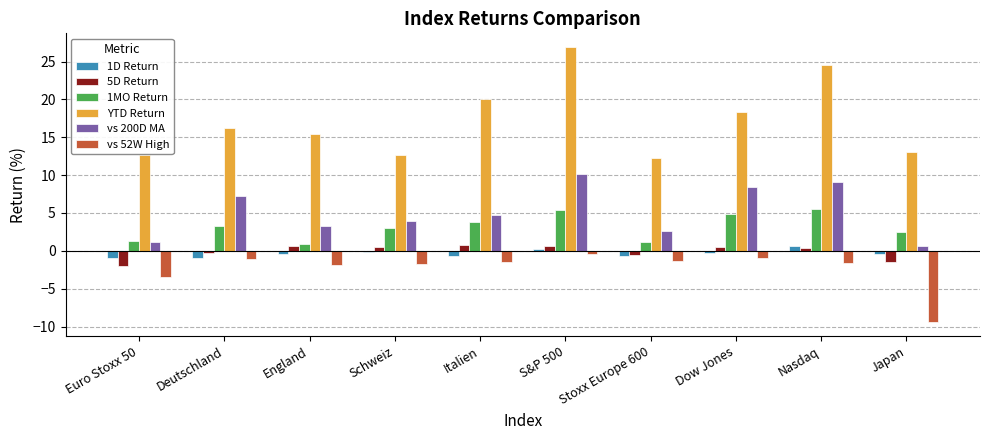

How many distinct data groups are displayed?

6